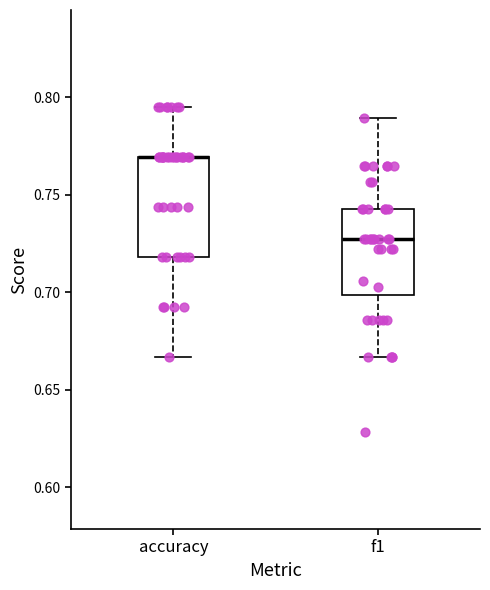

Comparing the boxes themselves (not the whiskers), which one is the tallest?

accuracy